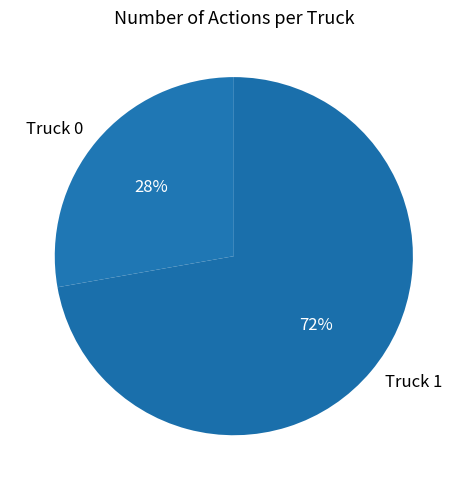

Is the sum of Truck 1 and Truck 0 greater than half?

Yes